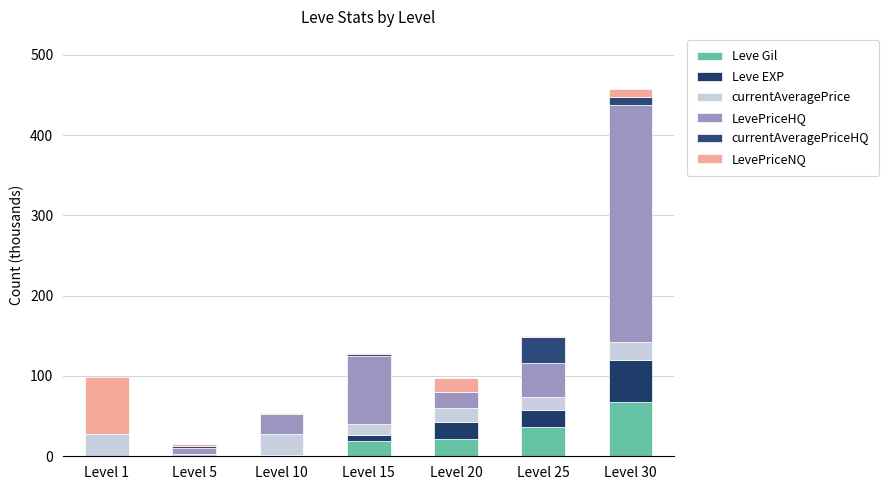

What are all the series names shown in the legend?

Leve Gil, Leve EXP, currentAveragePrice, LevePriceHQ, currentAveragePriceHQ, LevePriceNQ